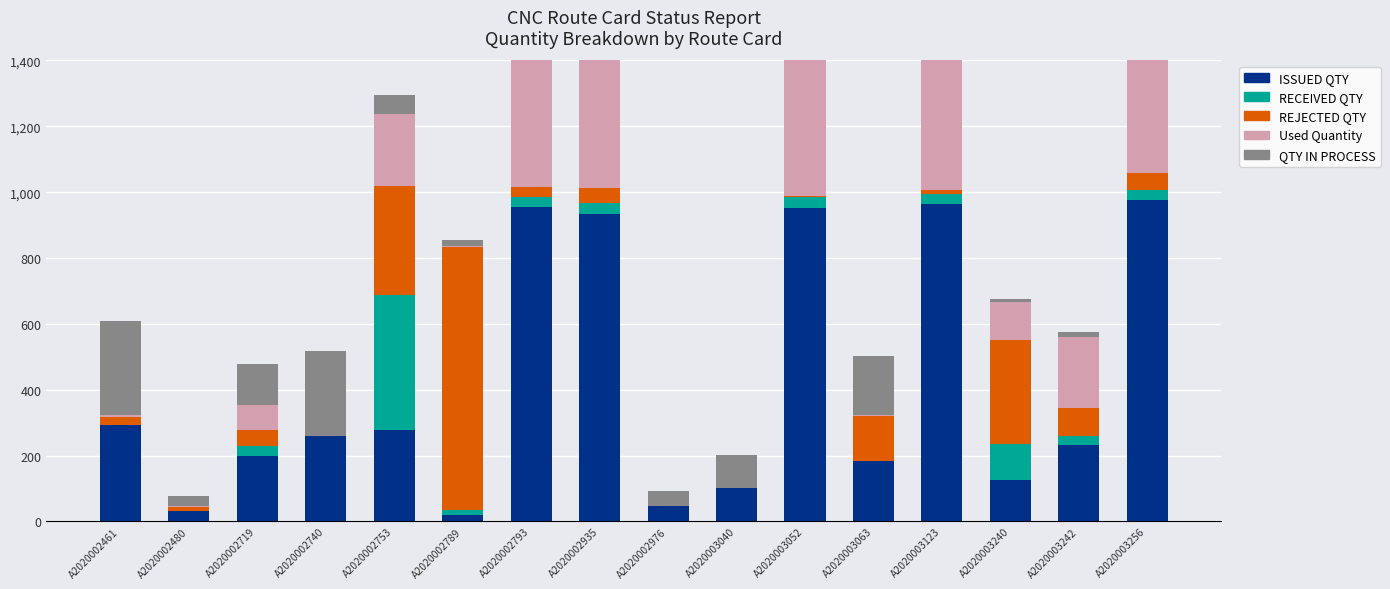

What are all the series names shown in the legend?

ISSUED QTY, RECEIVED QTY, REJECTED QTY, Used Quantity, QTY IN PROCESS